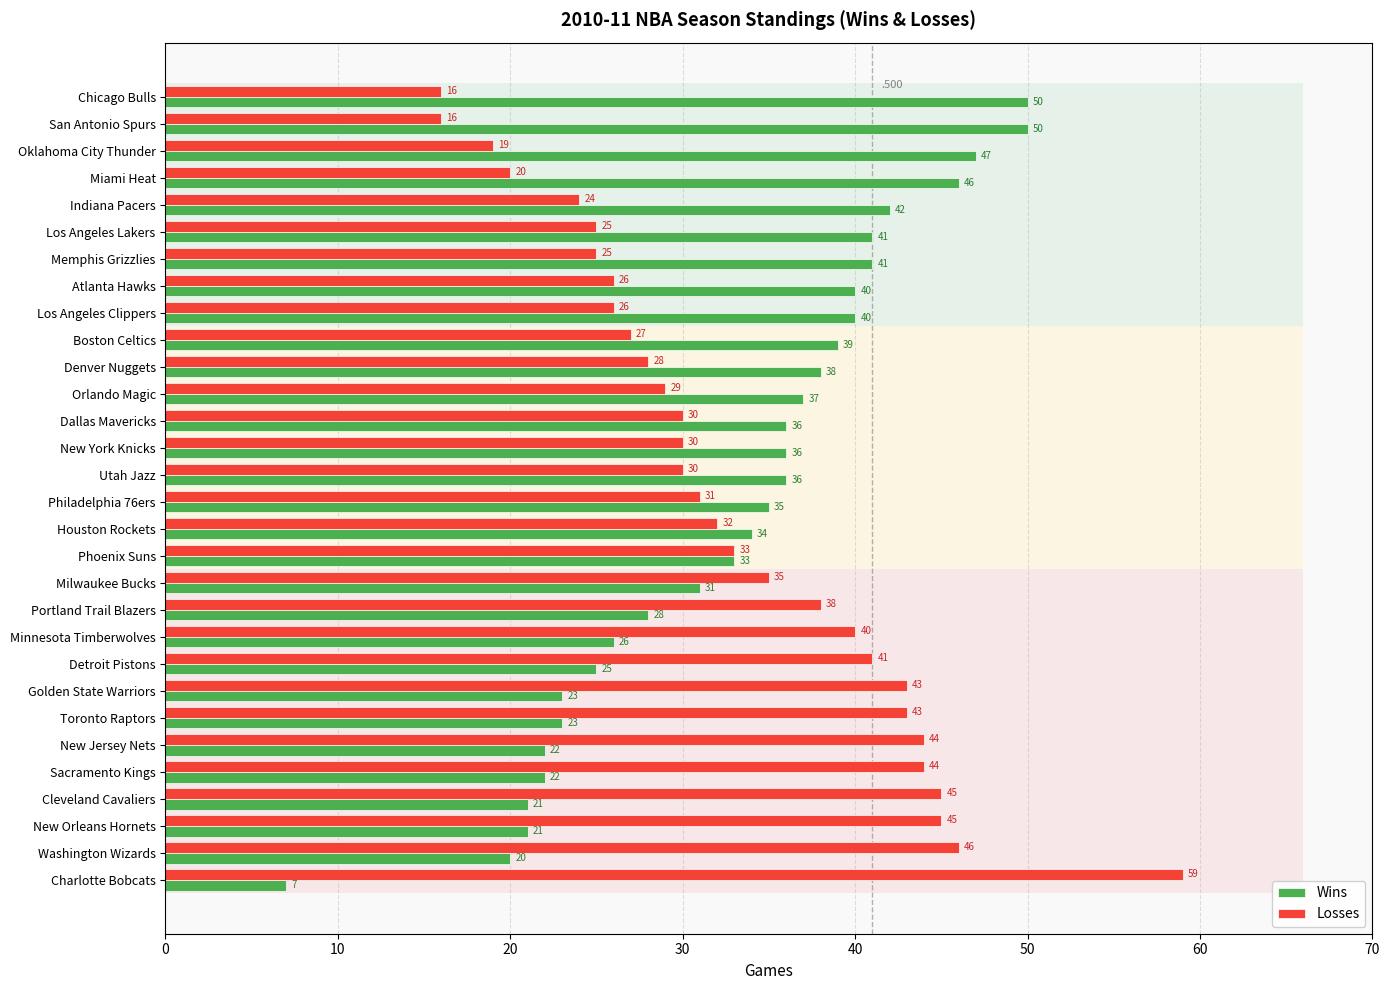

What are all the series names shown in the legend?

Wins, Losses